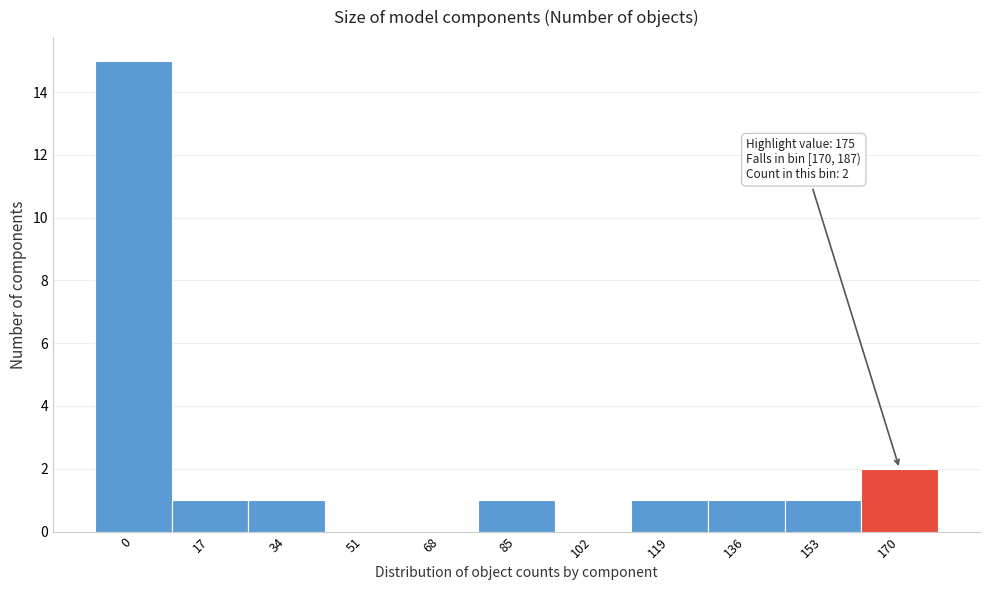

Reading left to right, list all the values displayed in this chart.

0=15	17=1	34=1	51=0	68=0	85=1	102=0	119=1	136=1	153=1	170=2